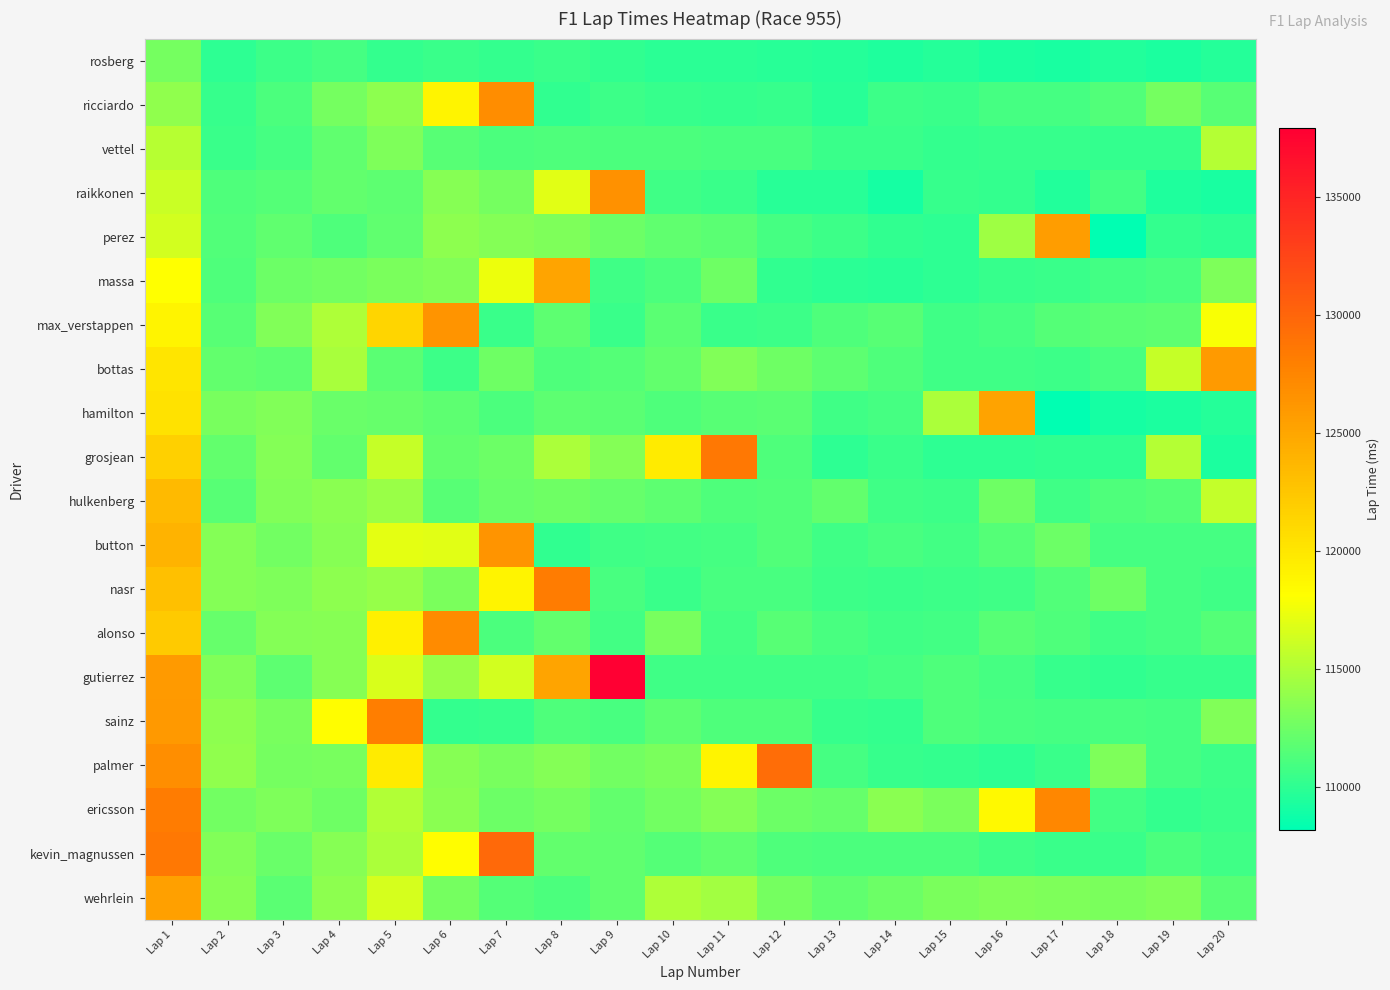

Which series changed the most between Lap 3 and Lap 11?

grosjean